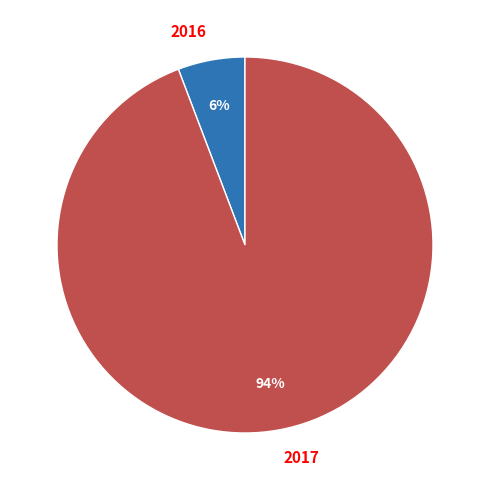

Which category has the biggest portion of the pie?

2017